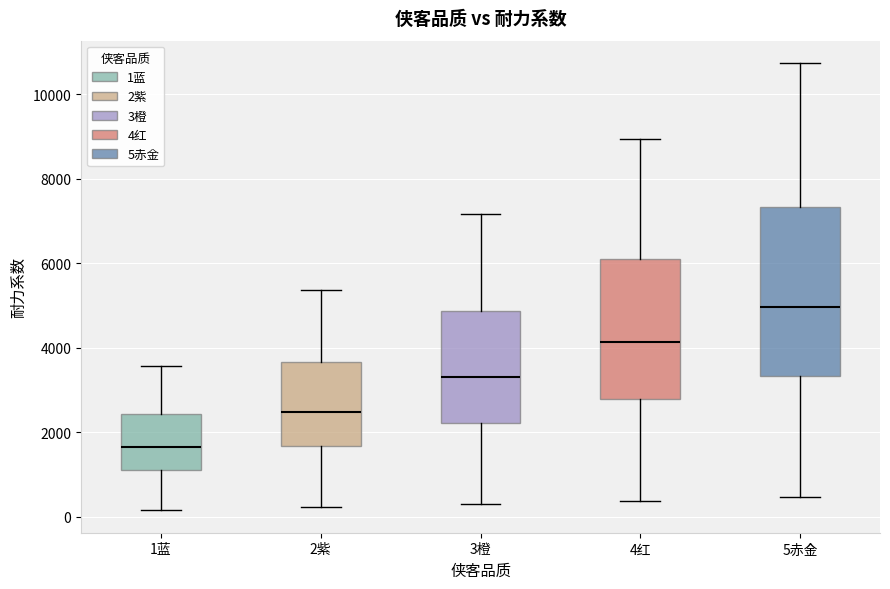

Where is the upper edge of the box for 5赤金 on the y-axis? The values are not printed on the chart, so give them approximately, as read against the axis.

7400